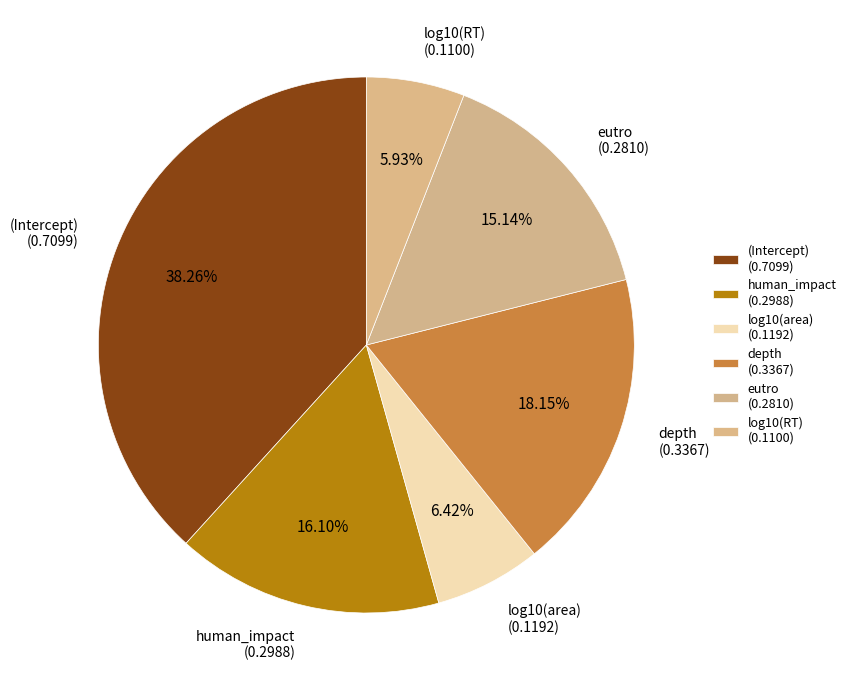

What percentage is the log10(area) slice, to the nearest percent?

6%